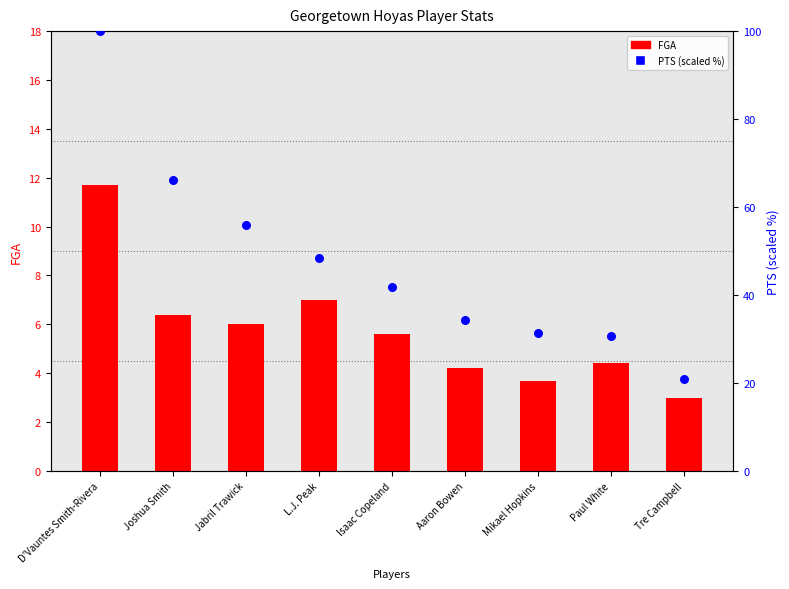

Which series contains the highest Y value?

PTS (scaled %)